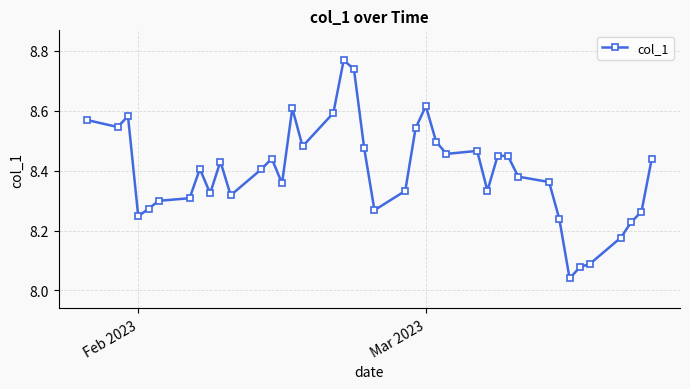

Does the chart have visible grid lines?

Yes